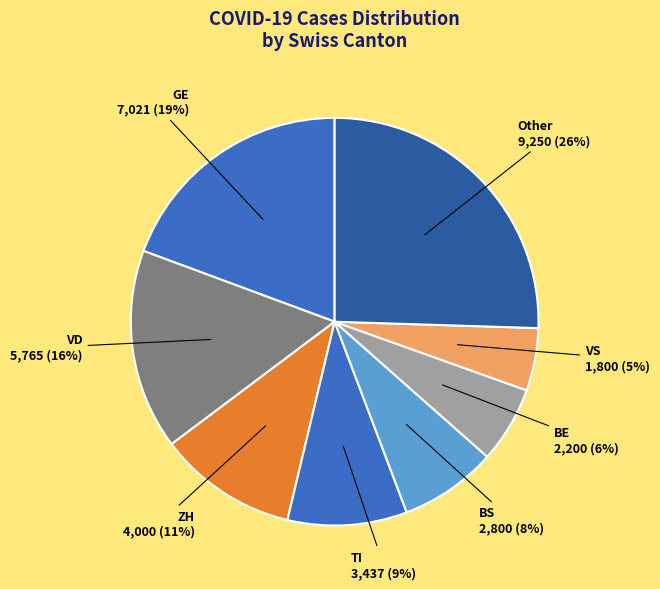

Which has a higher value, VD or GE?

GE